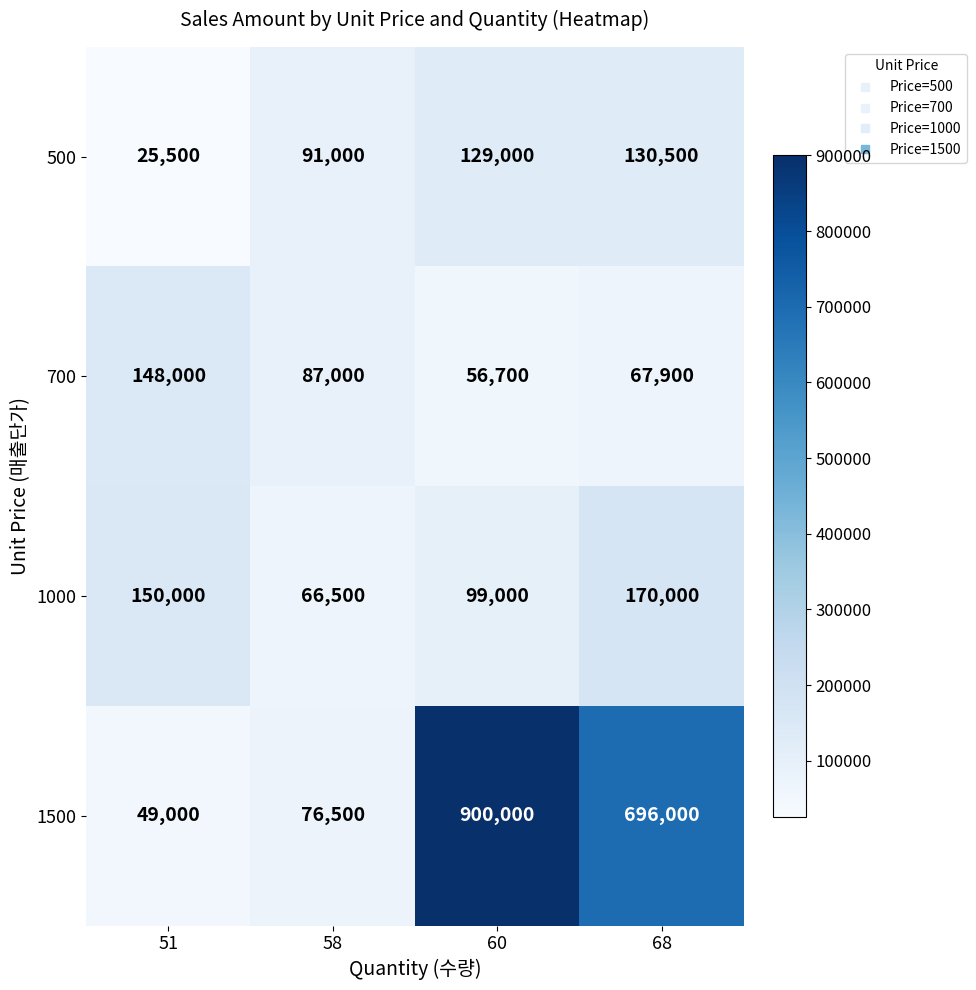

Between 58 and 68, which series saw the biggest shift?

1500